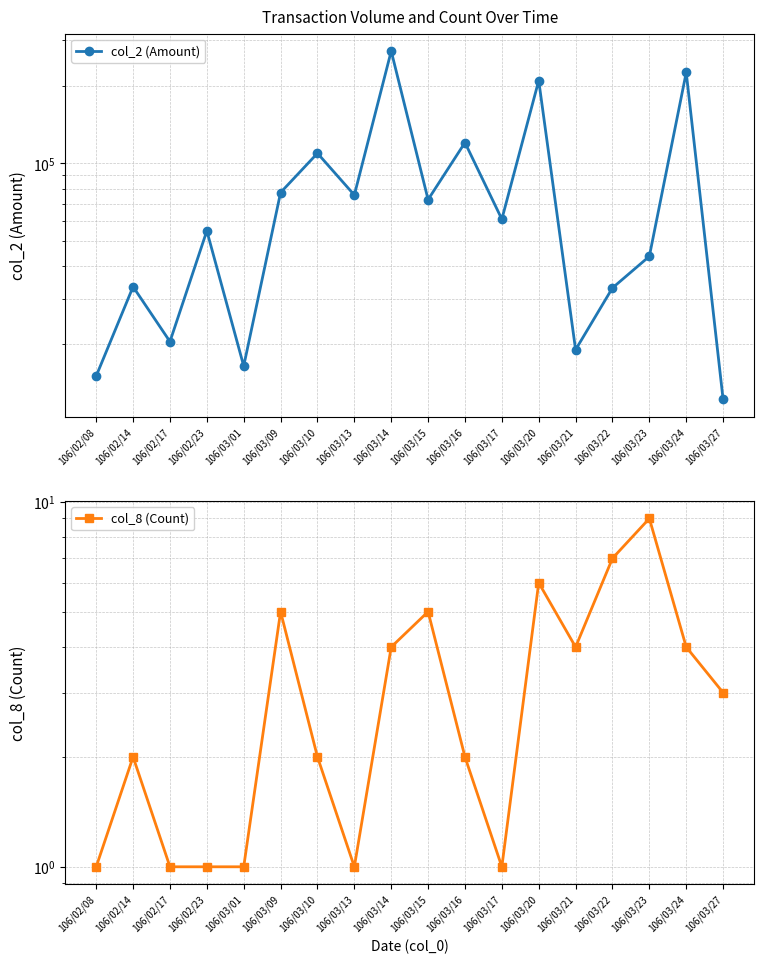

Rank the categories by col_8 (Count) value from lowest to highest.

106/02/08, 106/02/17, 106/02/23, 106/03/01, 106/03/13, 106/03/17, 106/02/14, 106/03/10, 106/03/16, 106/03/27, 106/03/14, 106/03/21, 106/03/24, 106/03/09, 106/03/15, 106/03/20, 106/03/22, 106/03/23